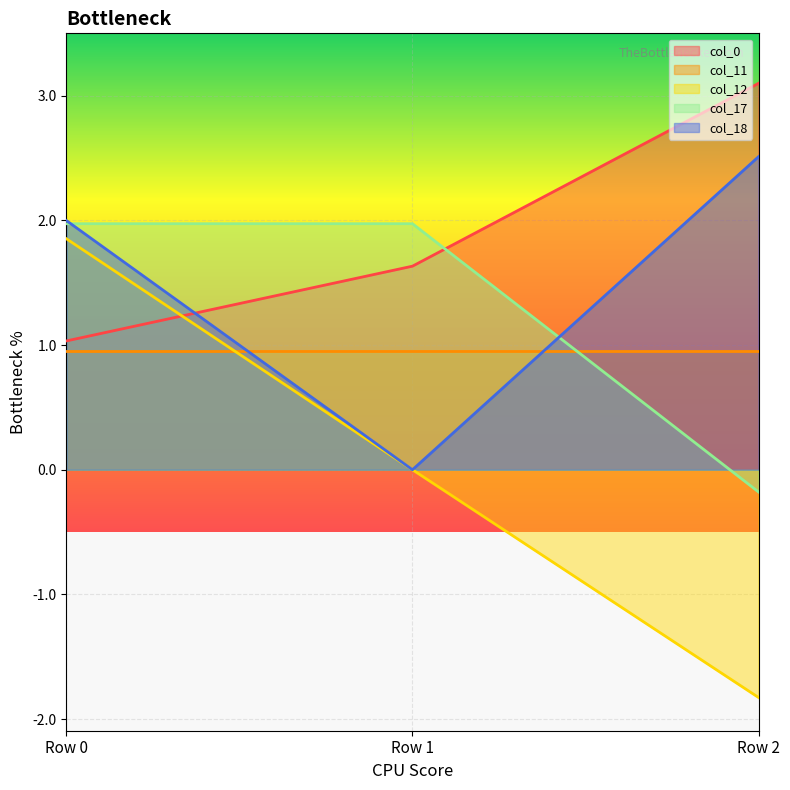

At how many categories does at least one series exceed 1?

3